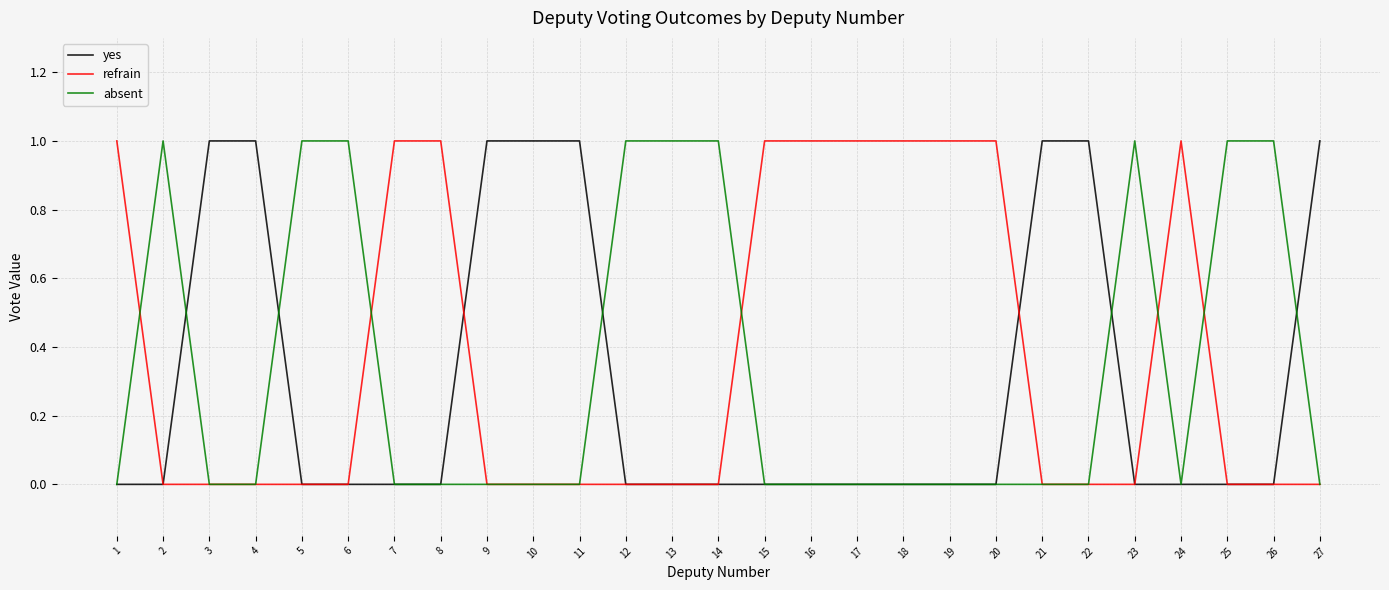

The value of absent at 17 is 0. True or false?

True